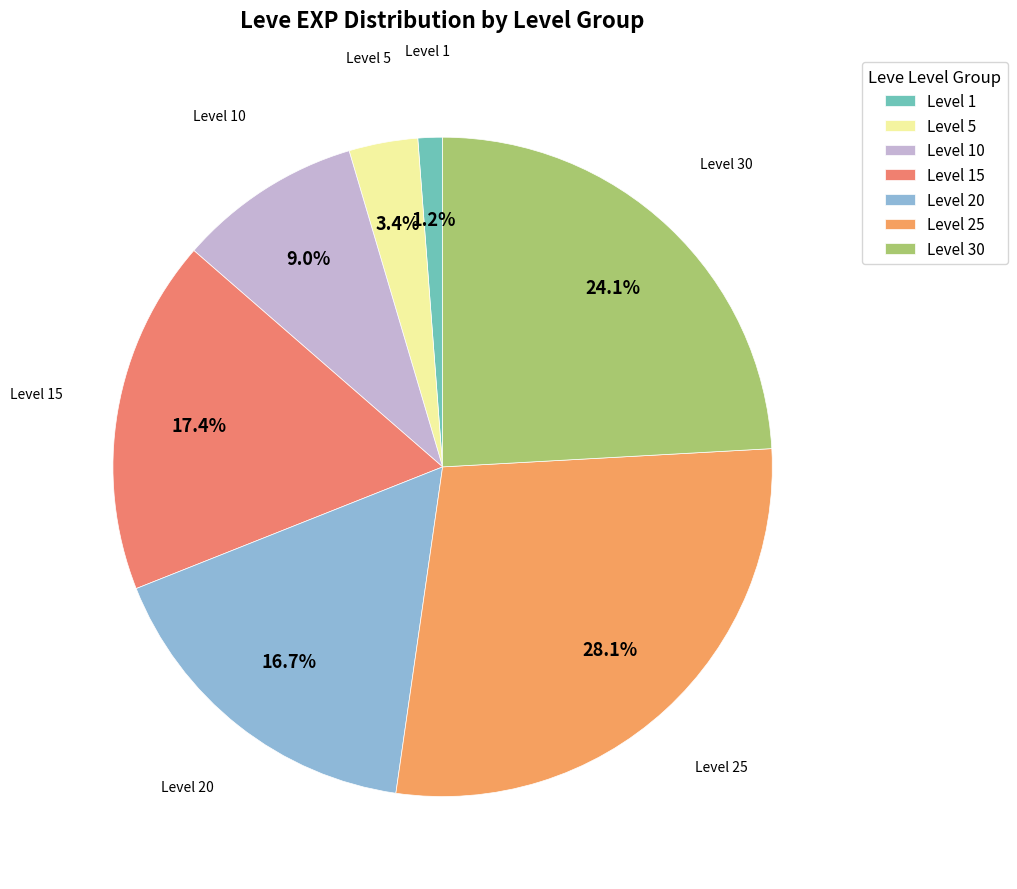

Does Level 20 account for over 50% of the chart?

No